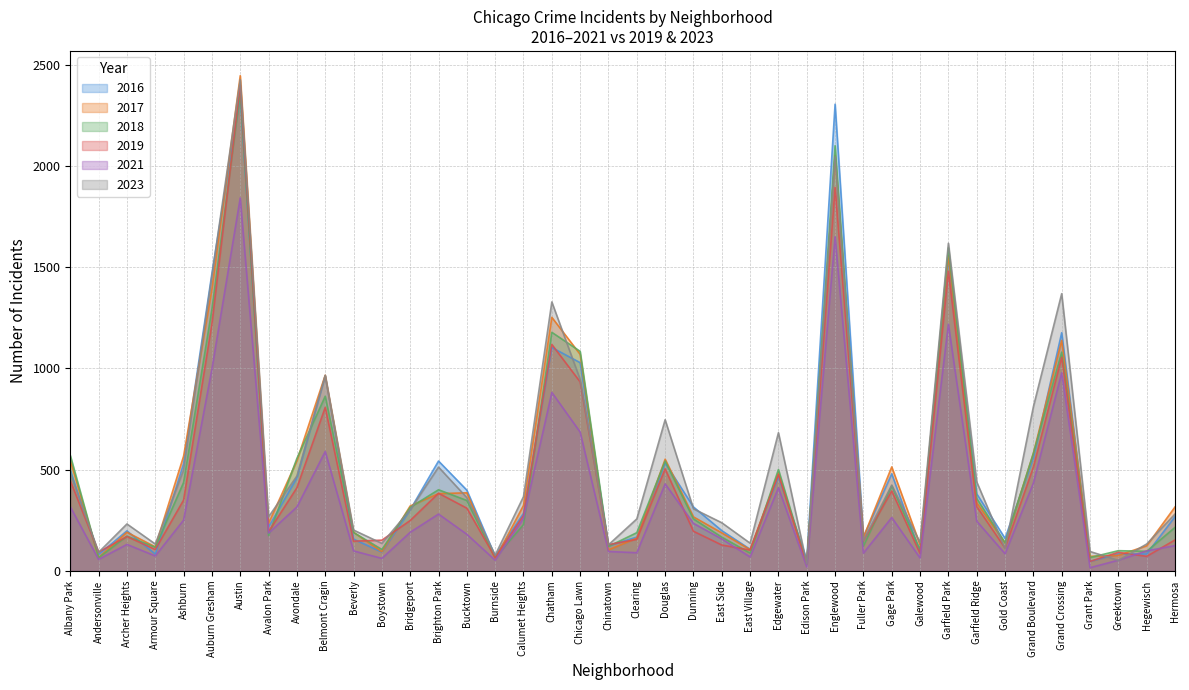

How many data points does each series have?

40